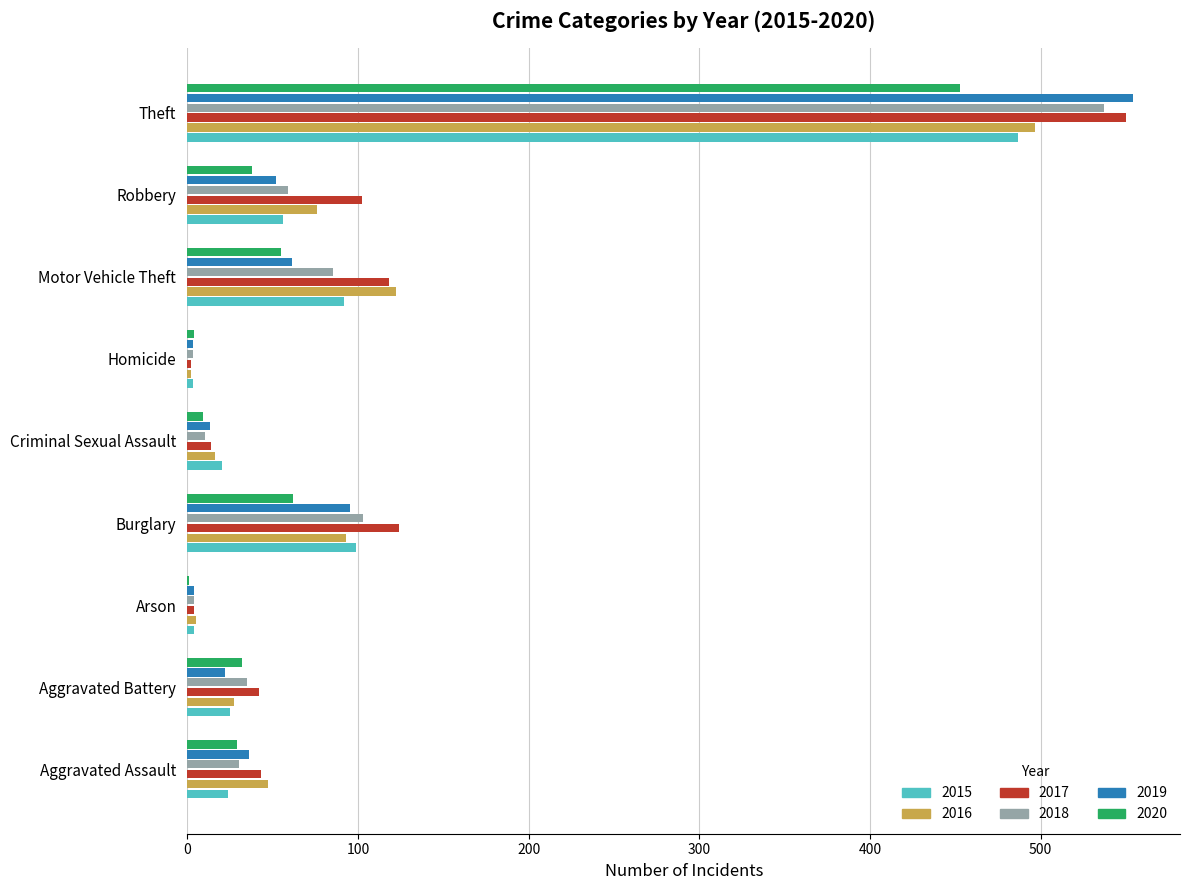

What is the sum of all 2019 values?

840